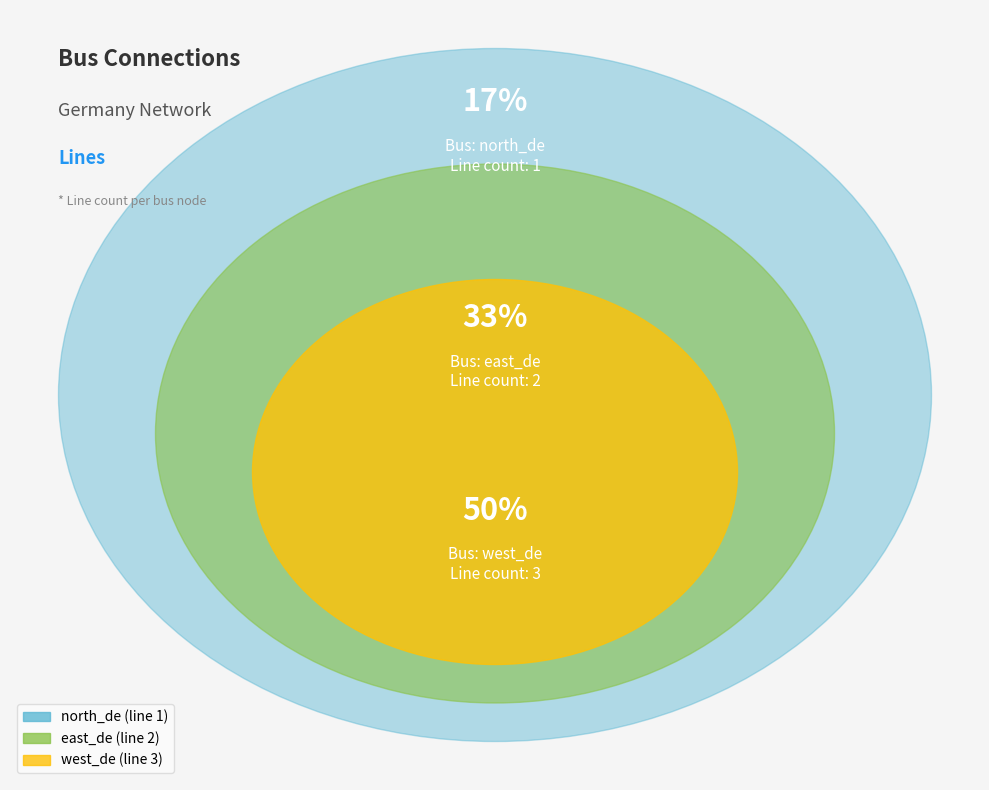

Is it true that west_de is 64% of the pie?

False